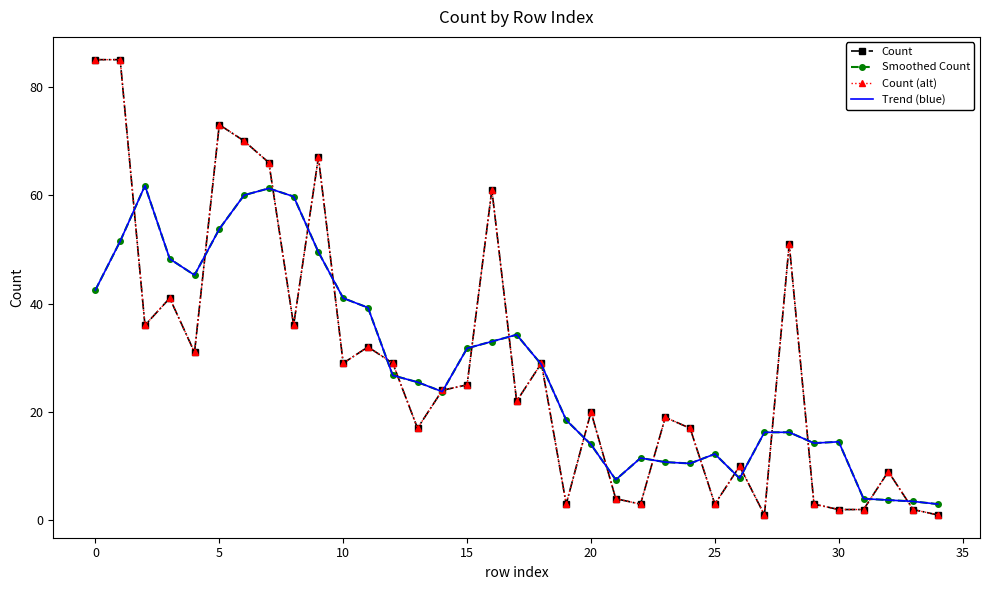

What is the sum of all Count (alt) values?

1008.0